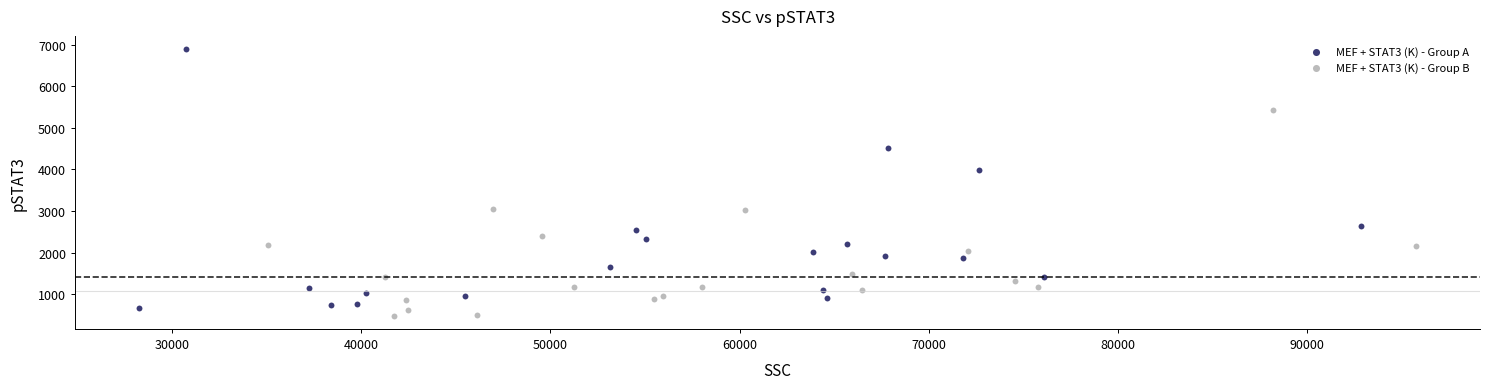

Which series has the widest spread of Y values?

MEF + STAT3 (K) - Group A